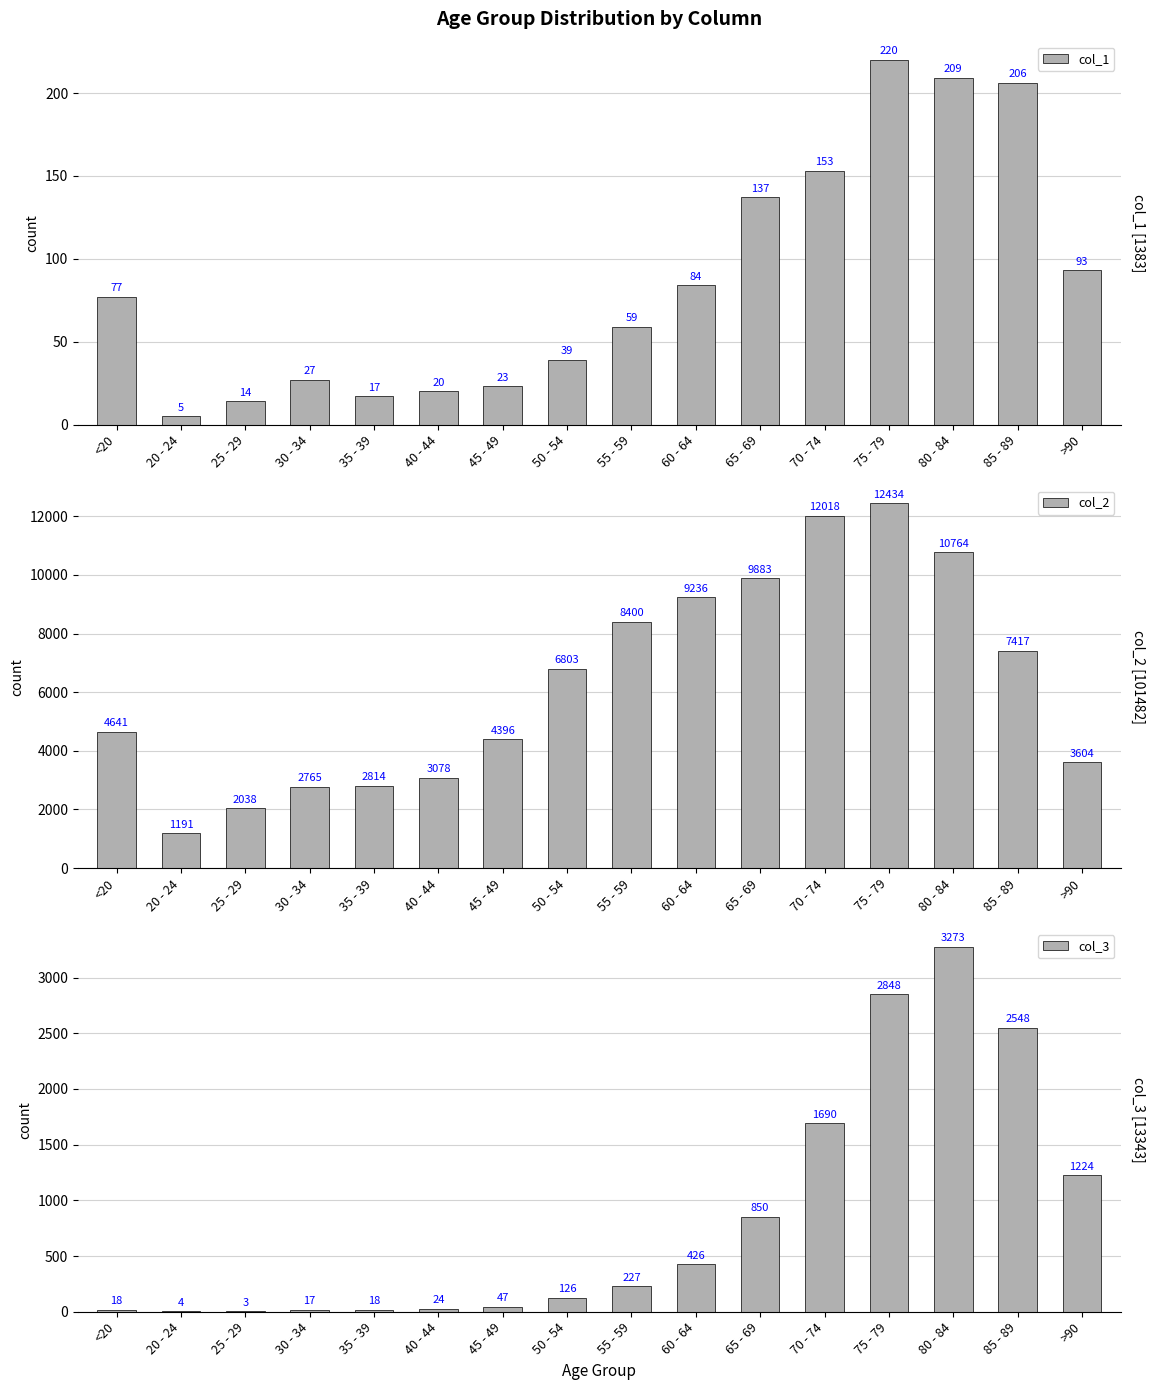

What is the minimum value shown in the chart?

3